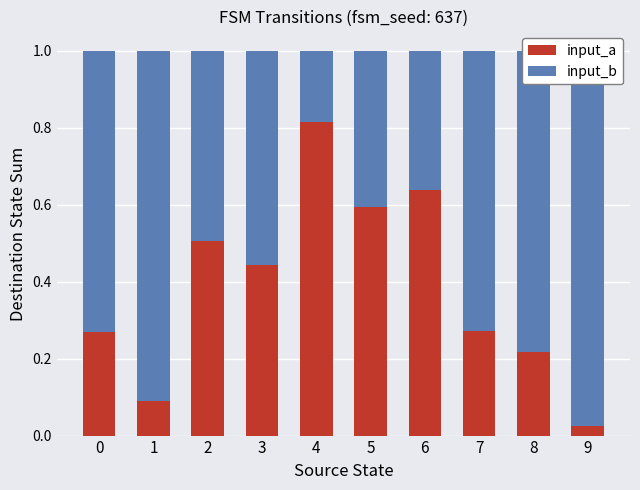

Between 8 and 9, which series saw the biggest shift?

input_a